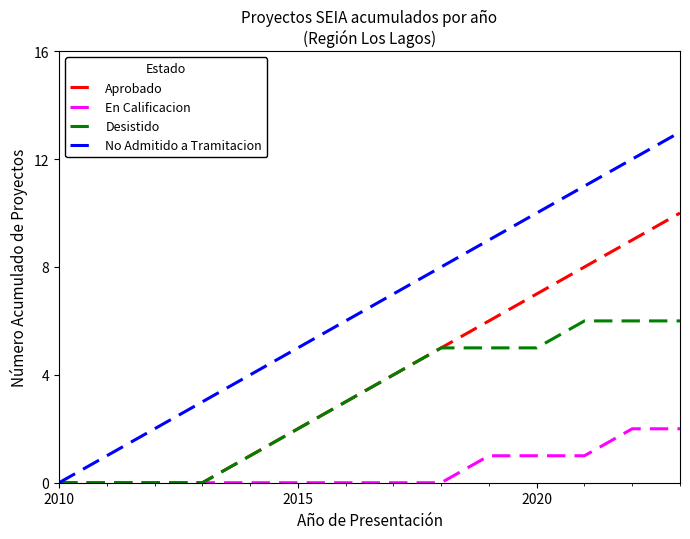

Which series has the largest range (max minus min)?

No Admitido a Tramitacion